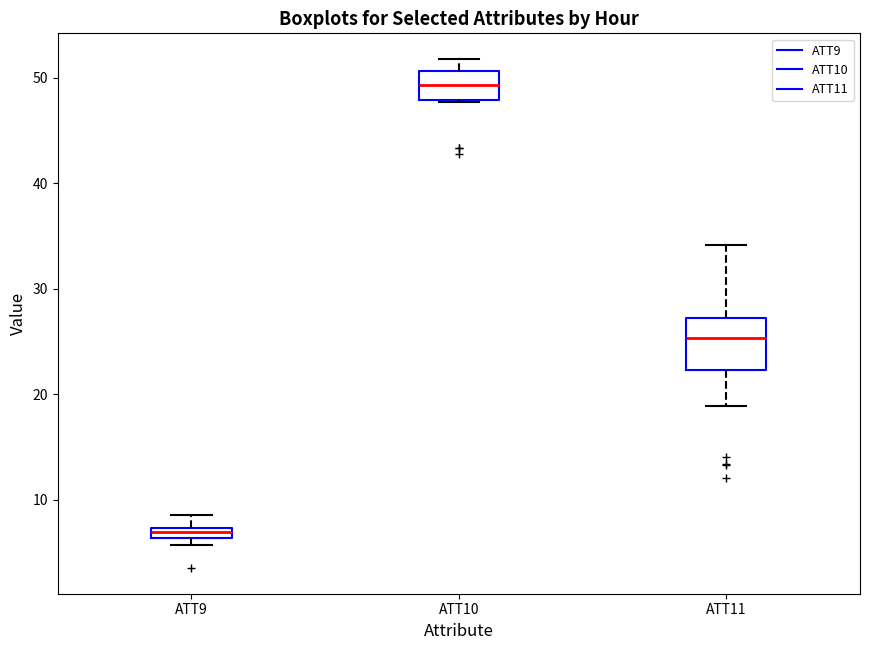

Which box's median line is the lowest?

ATT9